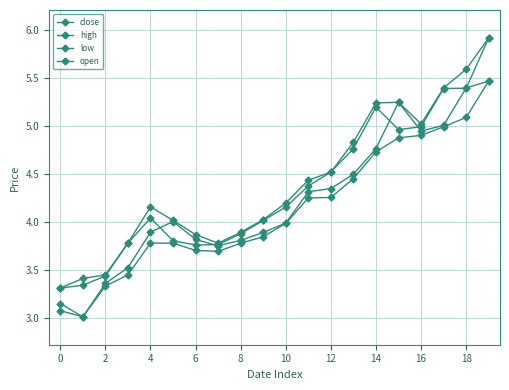

Does the chart have visible grid lines?

Yes